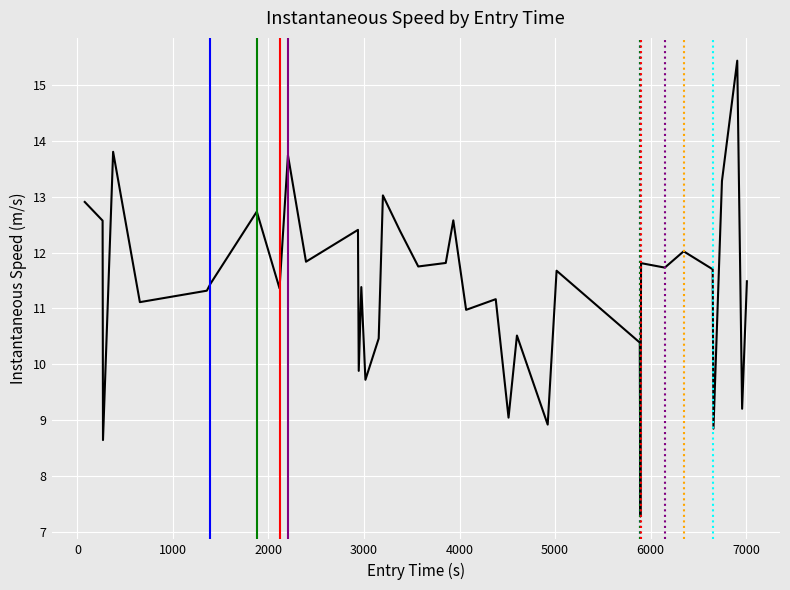

What is the average value?

11.4